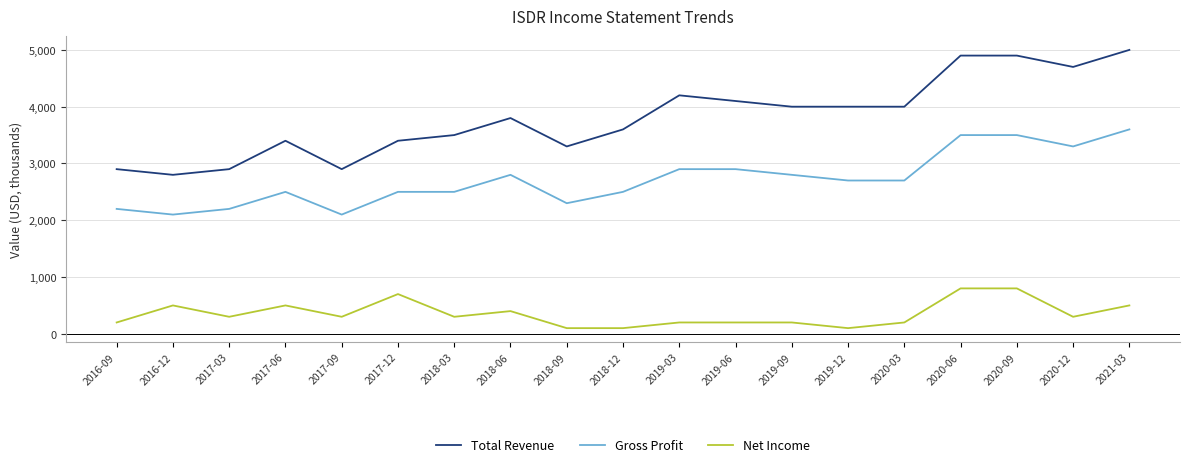

Which series has the widest spread of values?

Total Revenue